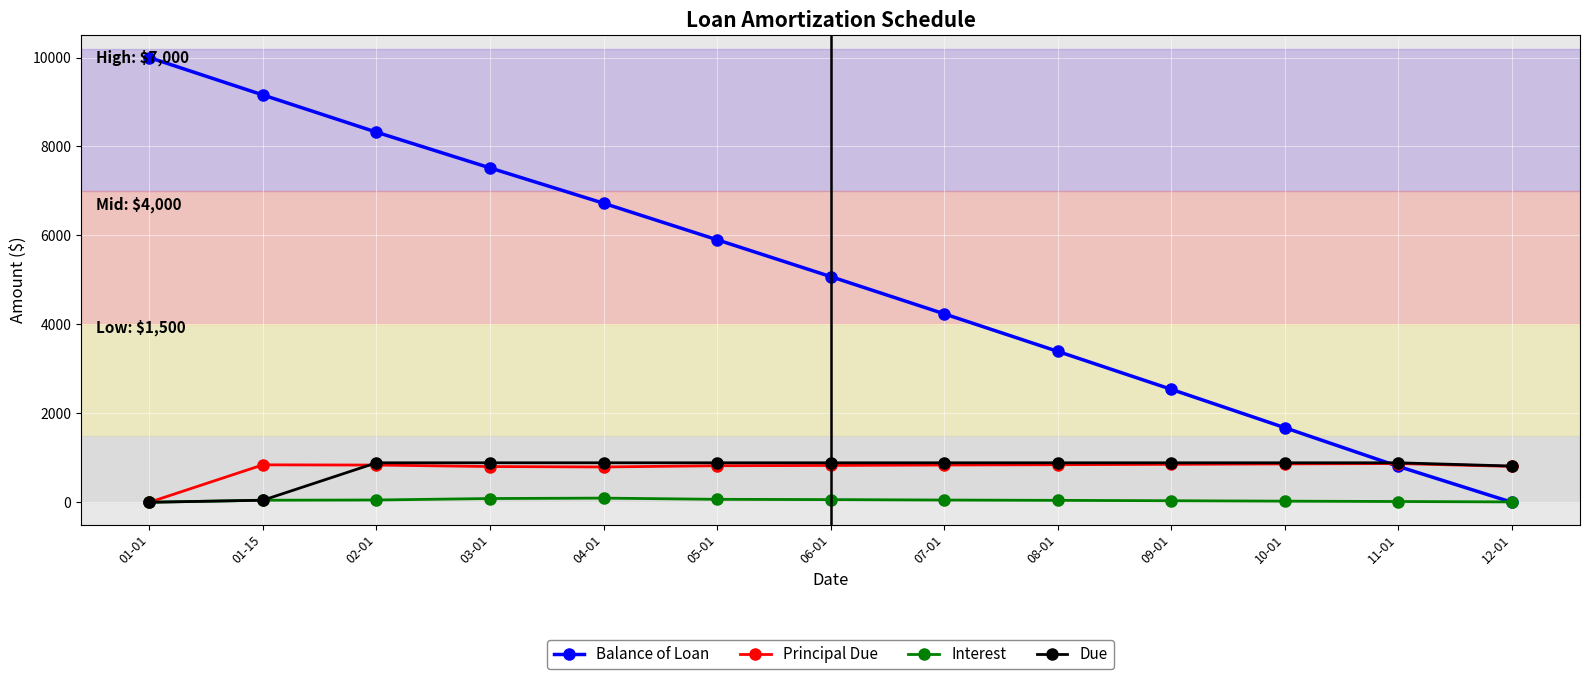

The Balance of Loan series shows 4686.8 at 08-01. True or false?

False